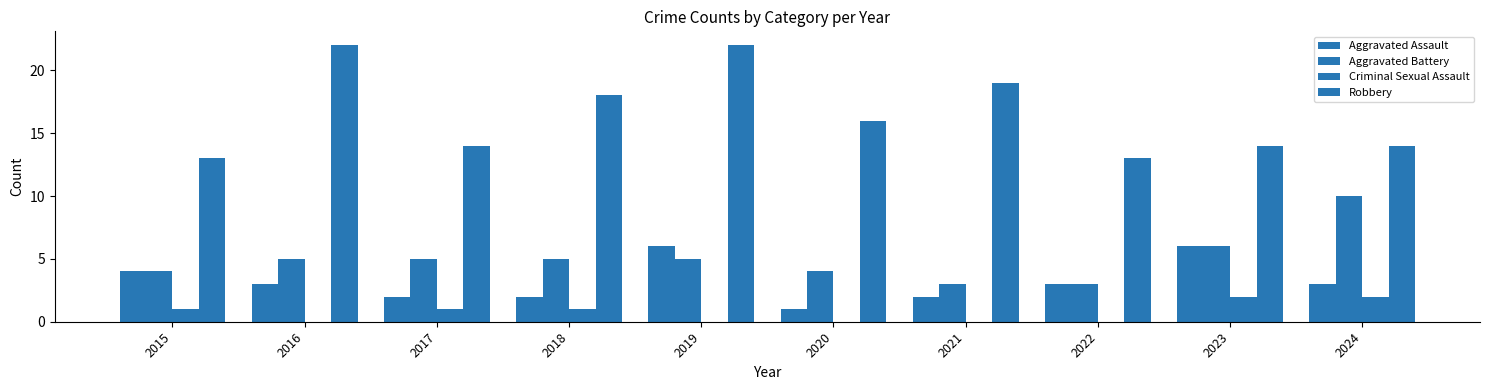

Does the chart contain stacked bars?

No